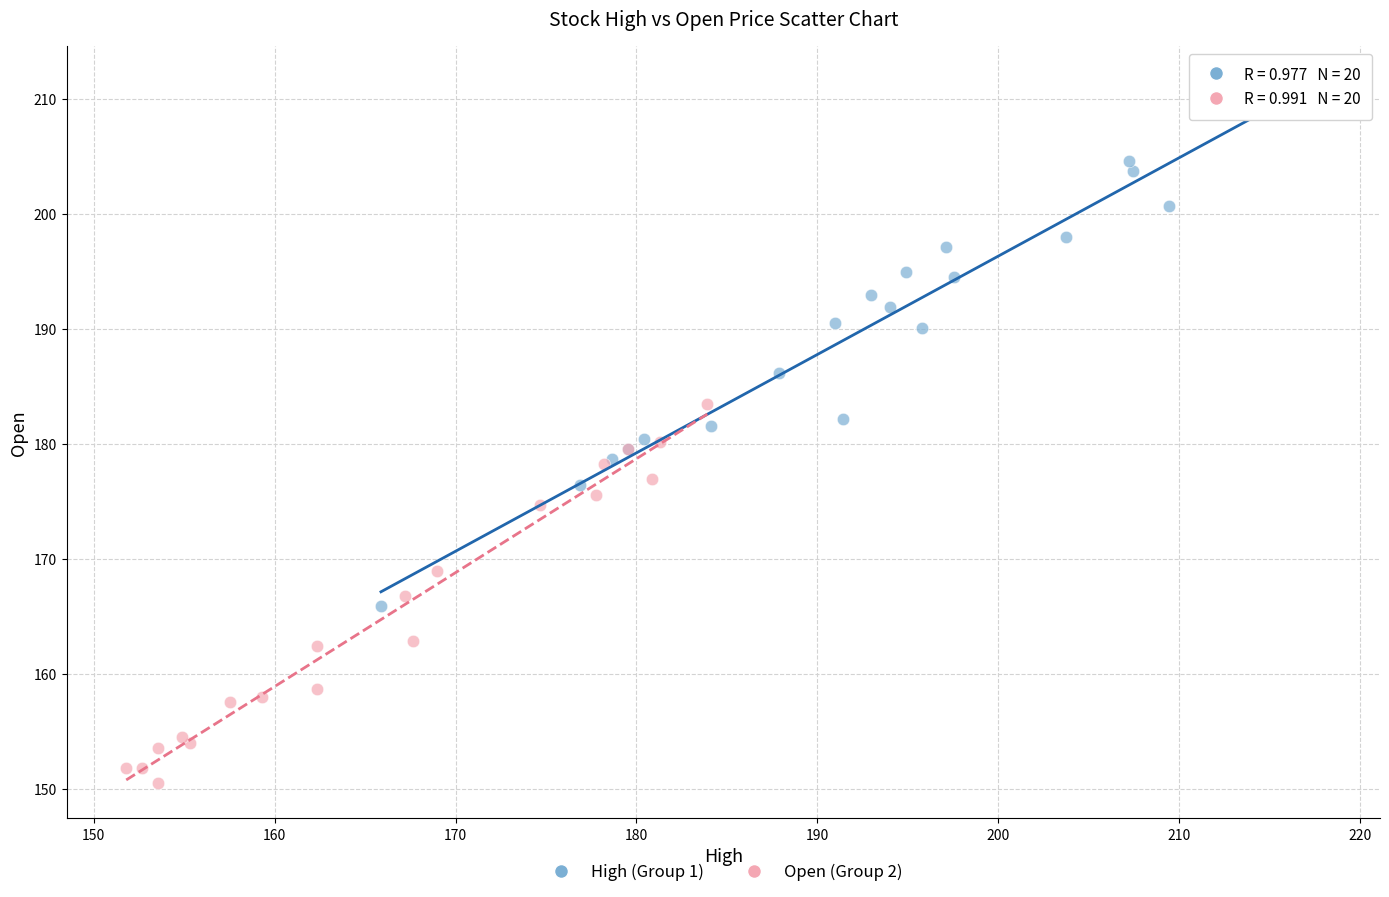

What are all the series names shown in the legend?

High (Group 1), Open (Group 2)